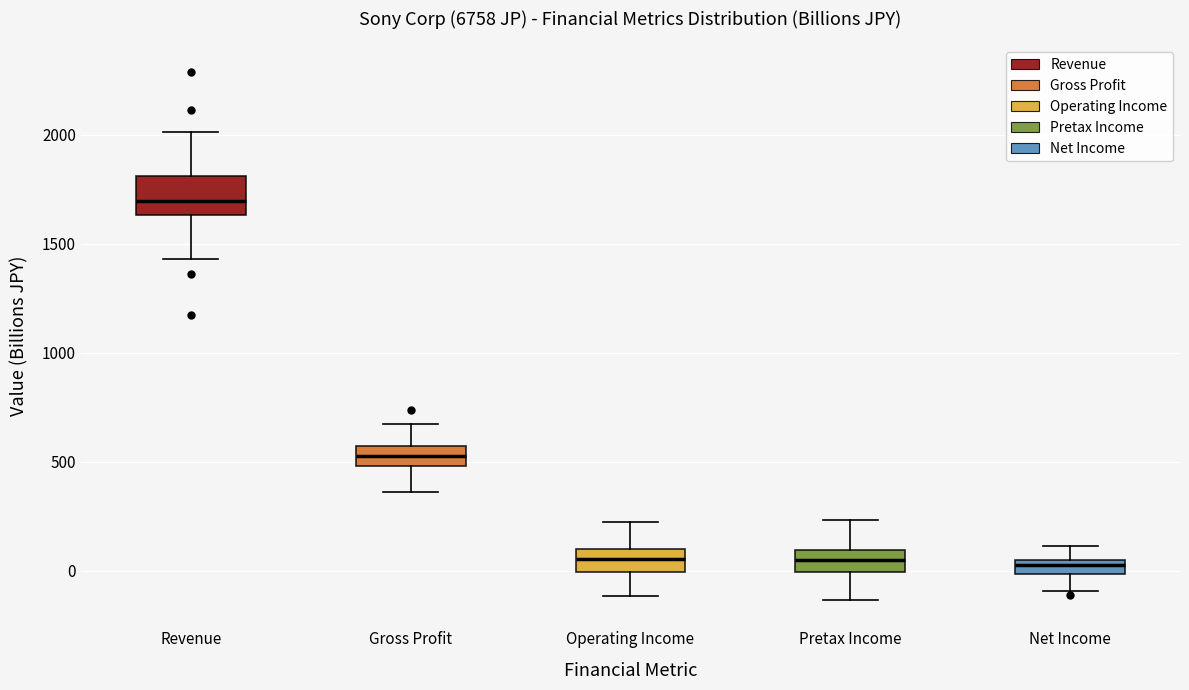

Where is the lower edge of the box for Operating Income on the y-axis? The values are not printed on the chart, so give them approximately, as read against the axis.

0